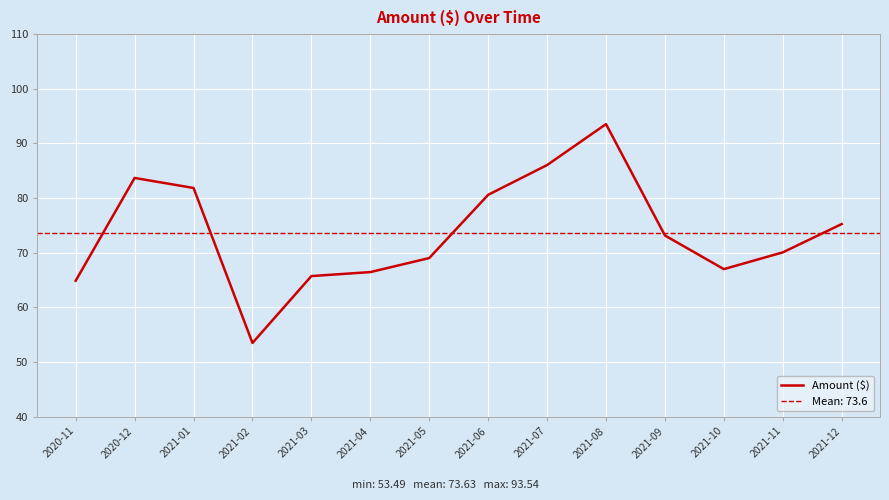

How many interior local valleys (lower than both neighbors) does the data have?

2